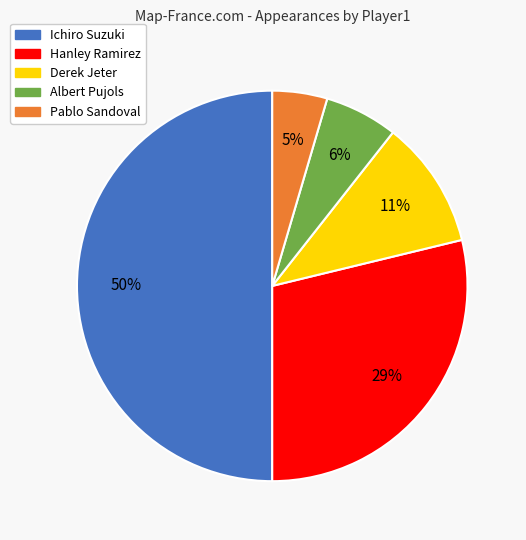

Which category has the smallest portion of the pie?

Pablo Sandoval